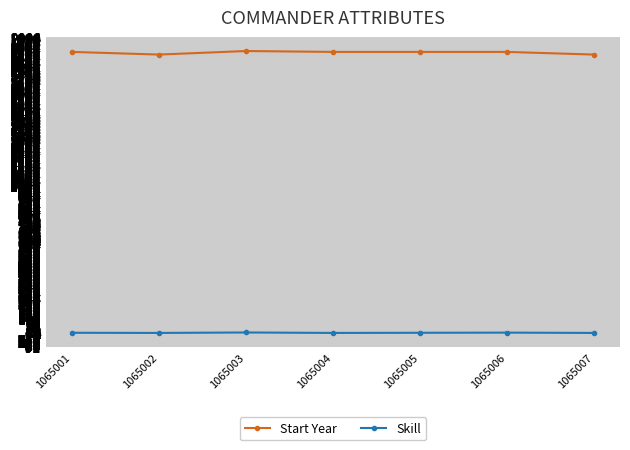

Is the value of Skill at 1065007 greater than the value of Start Year at 1065004?

No